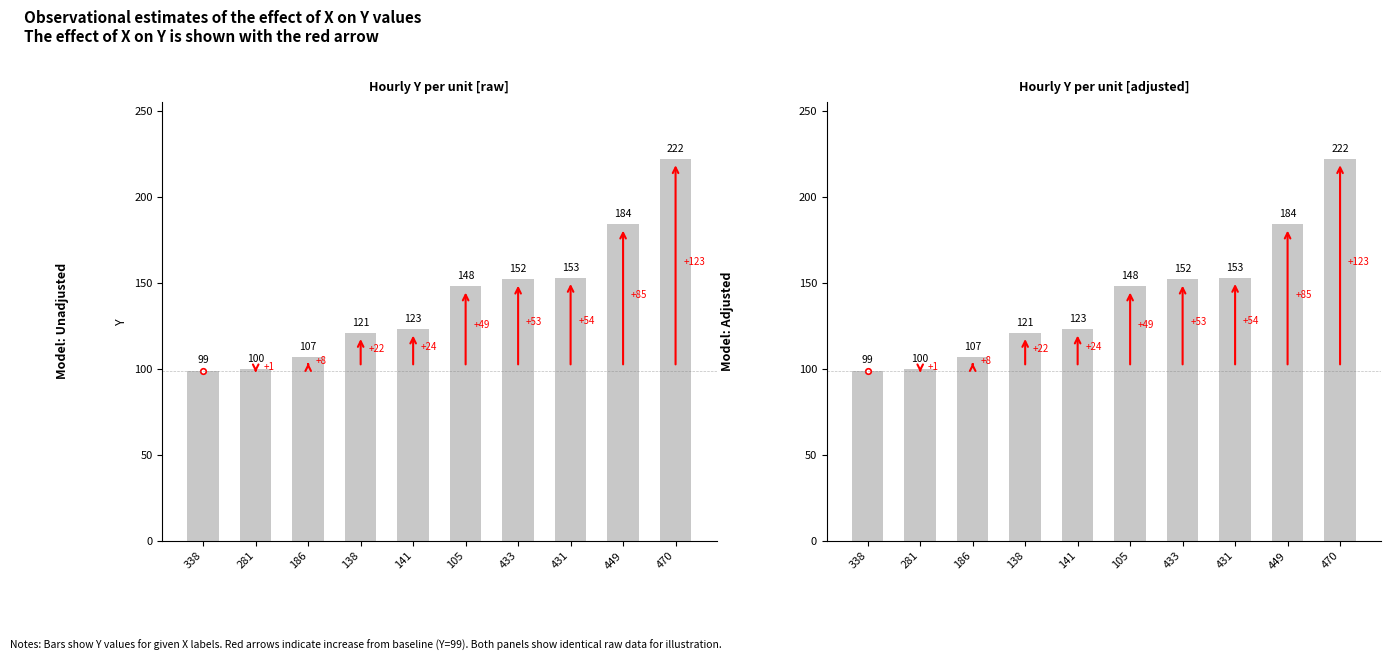

What is the sum of the values at 186 and 138?

228